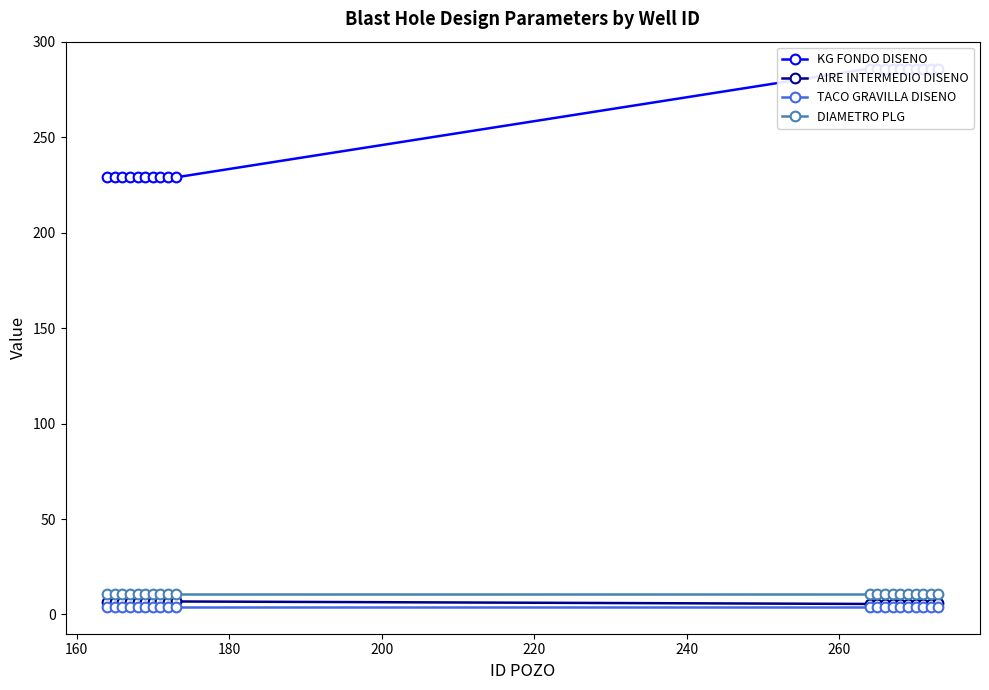

True or false: DIAMETRO PLG and AIRE INTERMEDIO DISENO cross at least once.

False